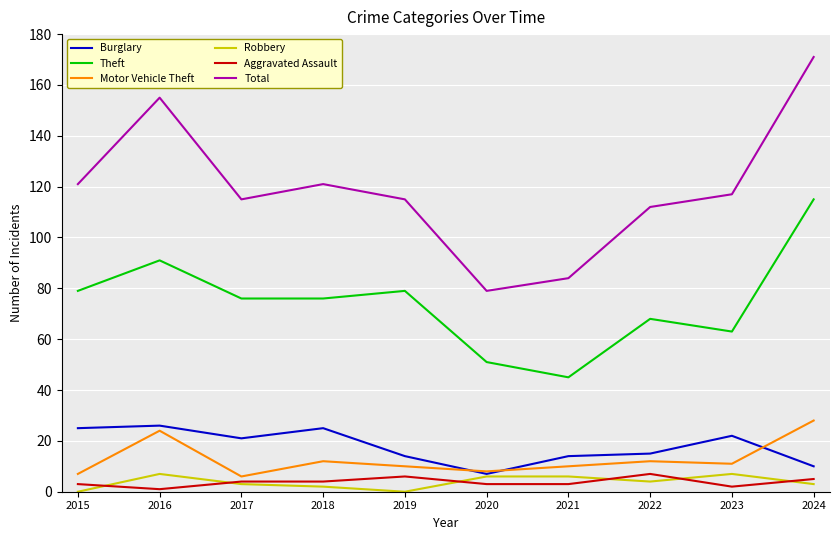

What is the spread (max minus min) of values at 2024?

168